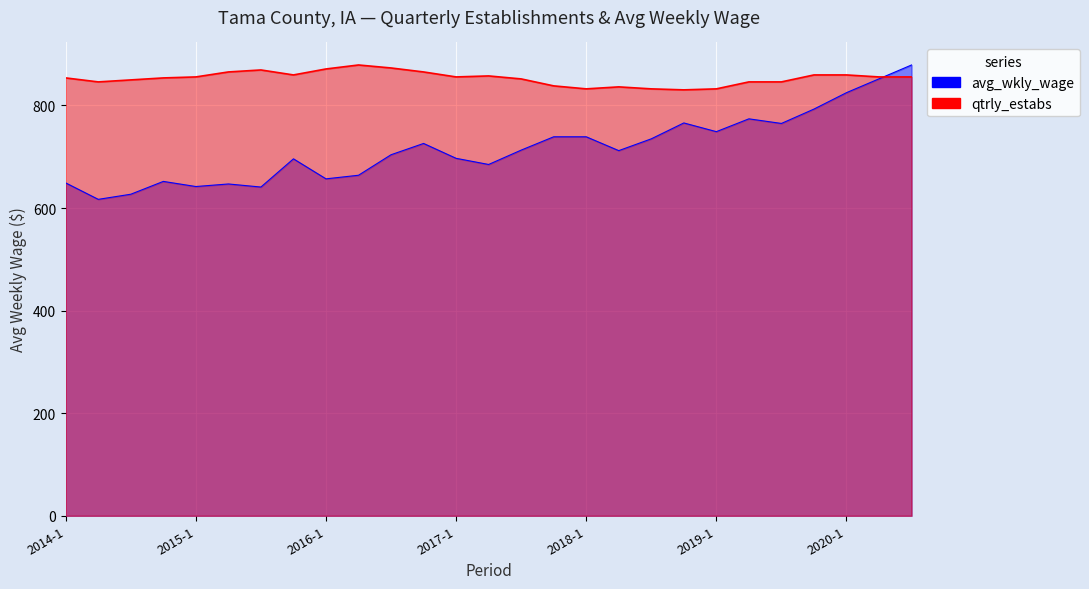

At which category does qtrly_estabs reach its first local valley?

2014-2